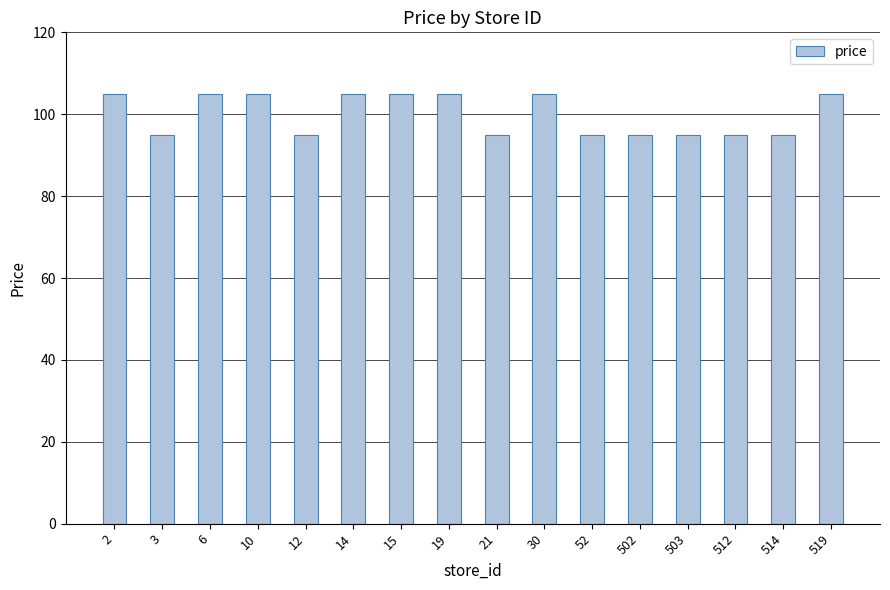

Reading left to right, transcribe all the data shown in this chart.

105	95	105	105	95	105	105	105	95	105	95	95	95	95	95	105